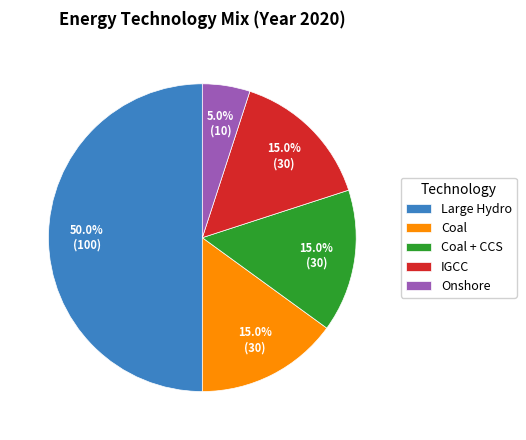

Which slice is the largest?

Large Hydro